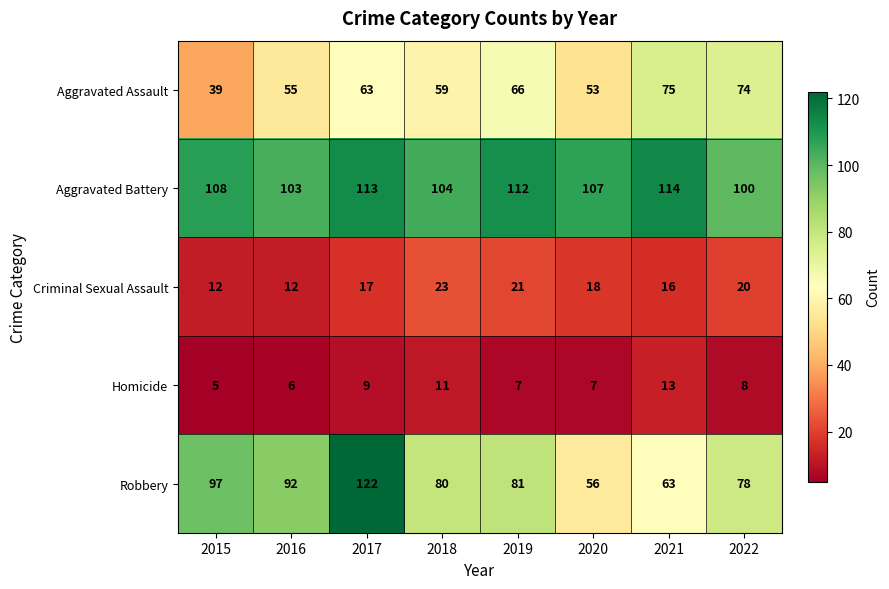

What is the lowest value of the Aggravated Battery series?

100